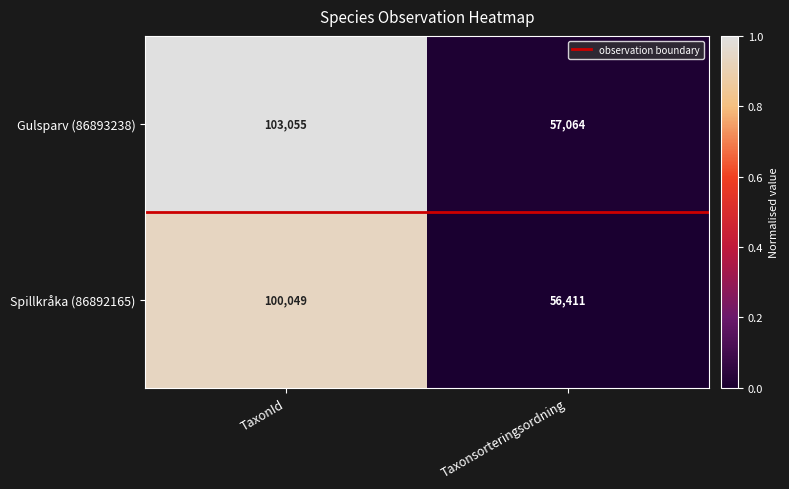

Rank the series by their maximum value, from lowest to highest.

Spillkråka (86892165), Gulsparv (86893238)